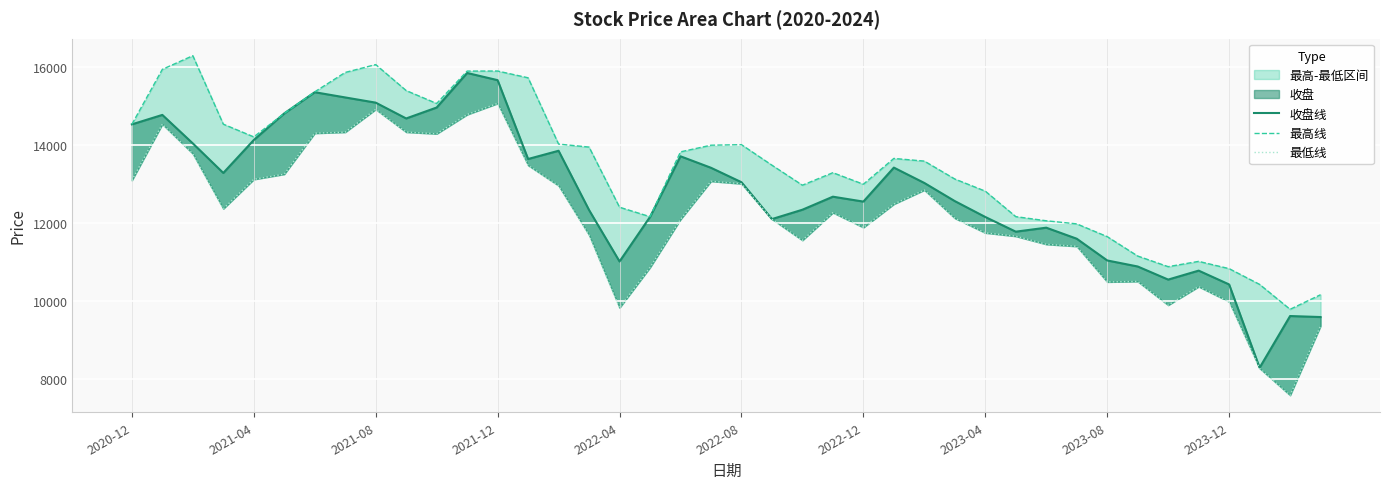

Which category has the highest value in the 最低线 series?

2021-12